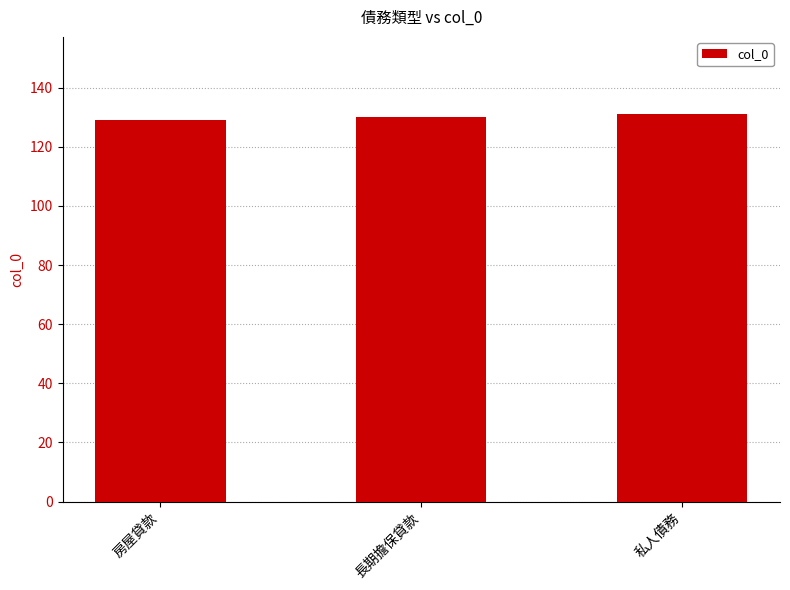

Are the bars grouped side by side (vs. stacked)?

No